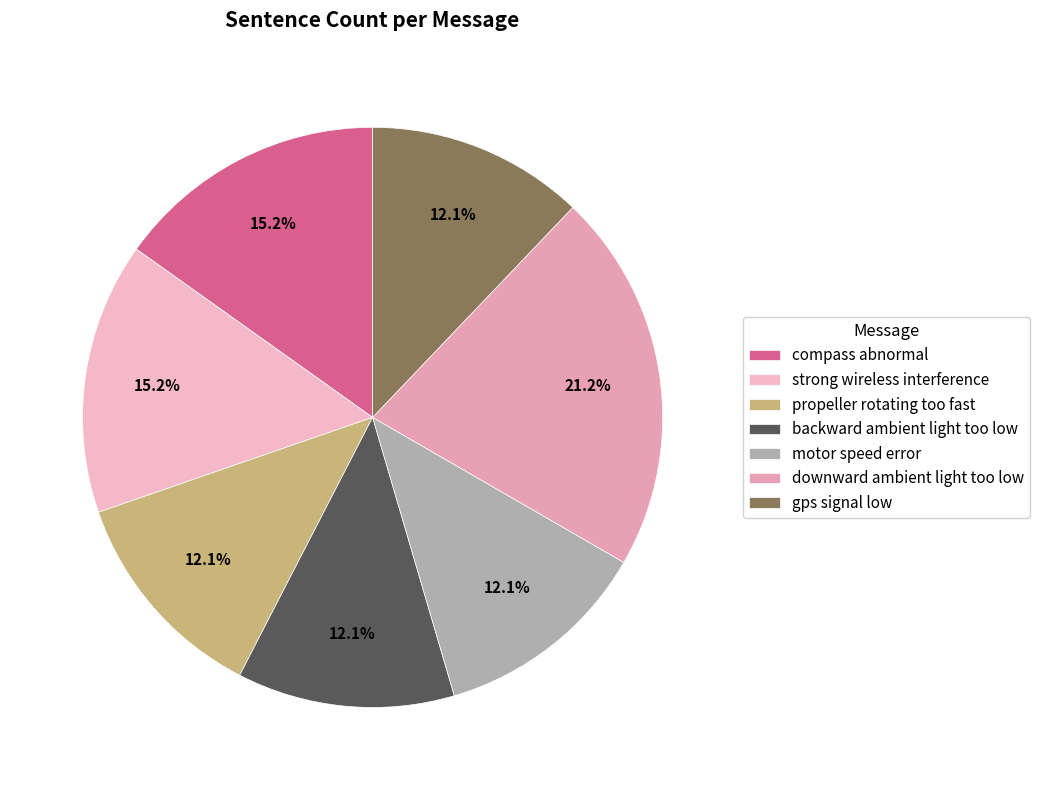

Is it true that compass abnormal is 15% of the pie?

True